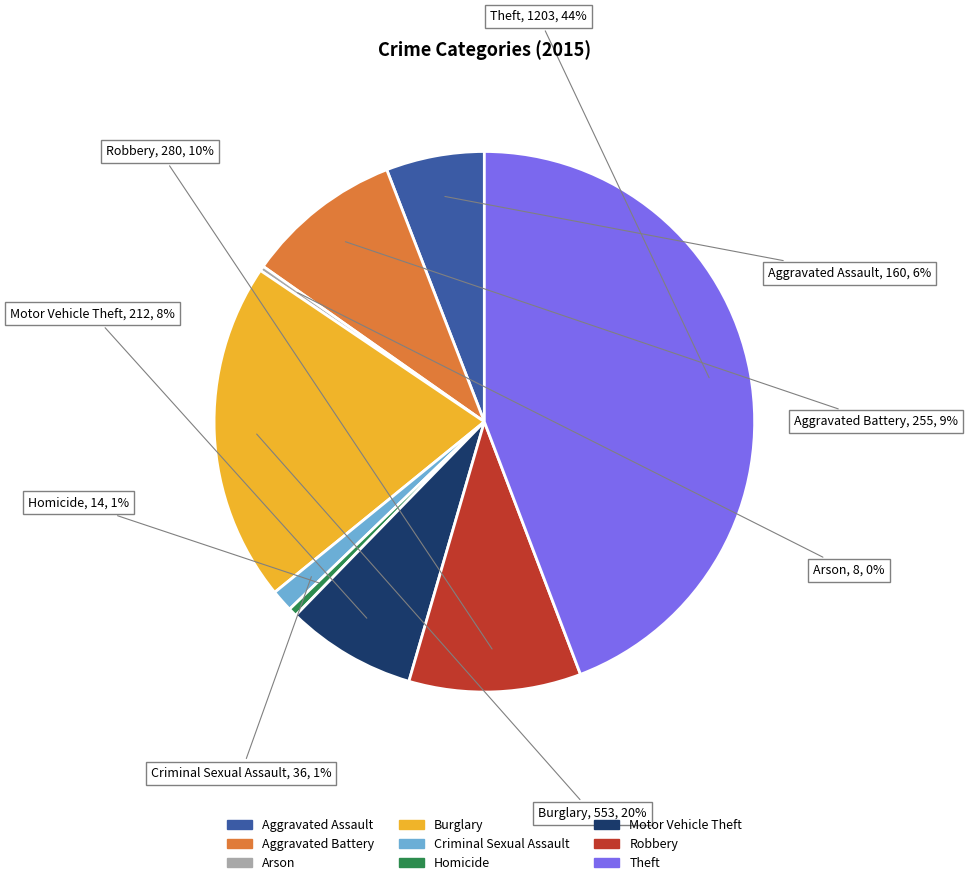

Count the number of slices in the pie.

9